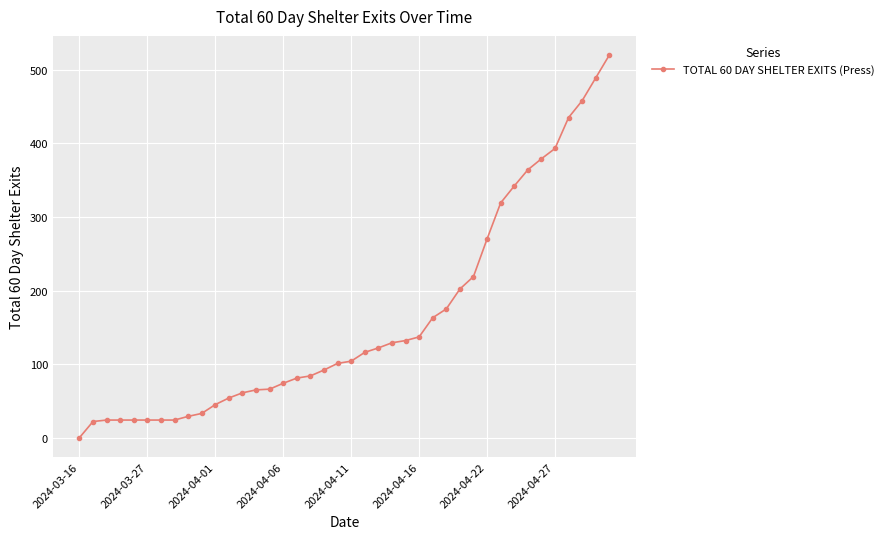

What is the average value?

160